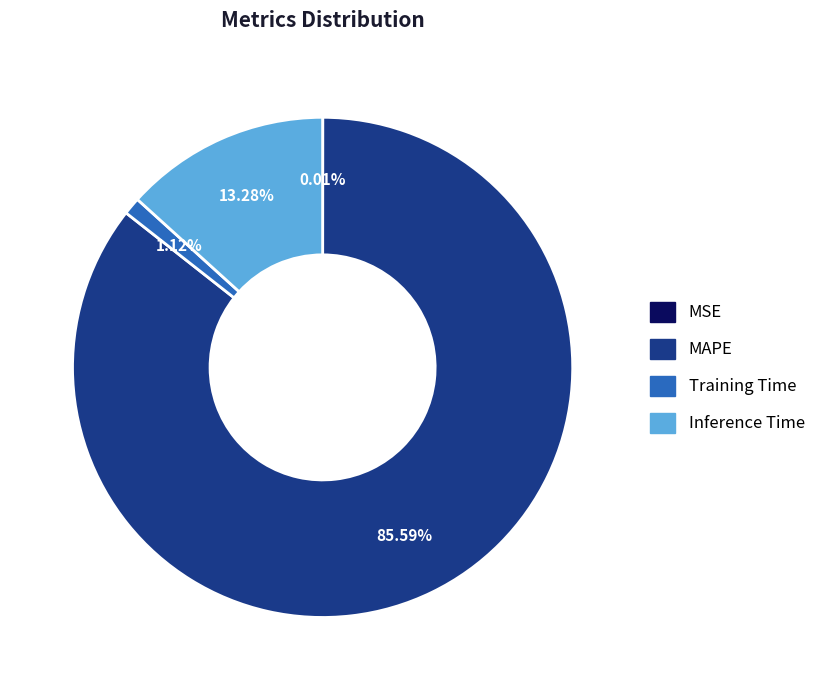

Between Training Time and Inference Time, which is larger?

Inference Time